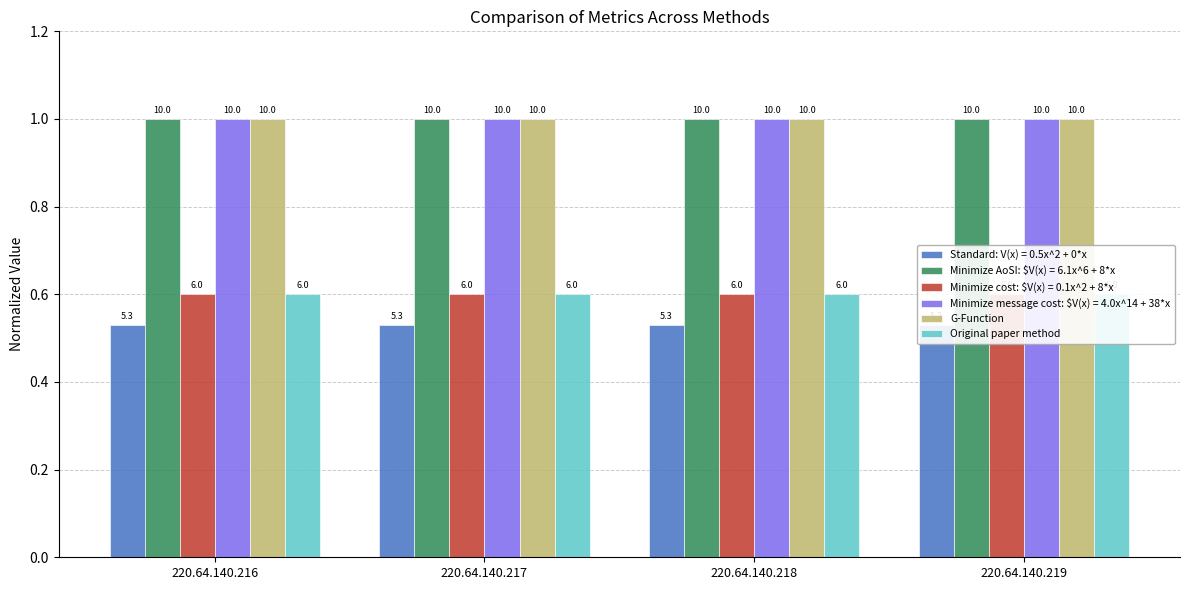

What is the sum of the G-Function values at 220.64.140.216 and 220.64.140.218?

2.0